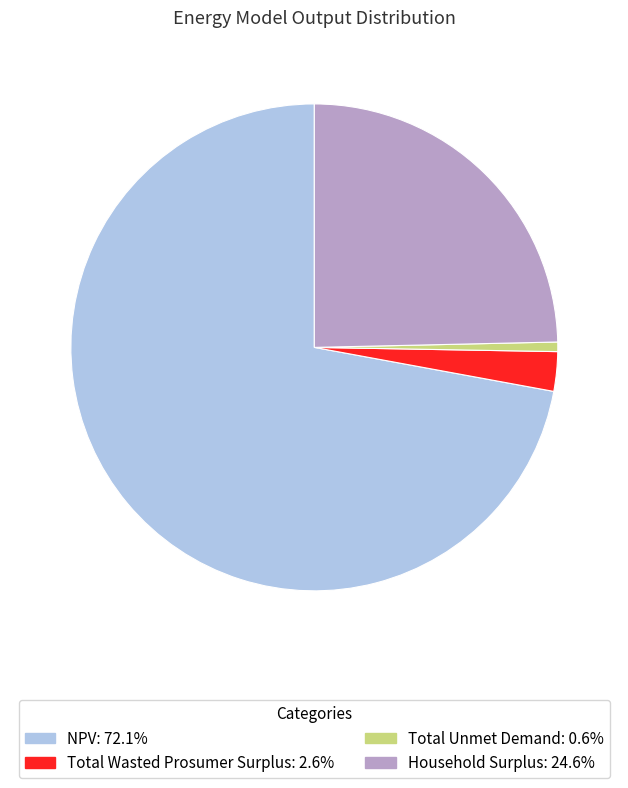

Between Total Unmet Demand and Household Surplus, which is larger?

Household Surplus